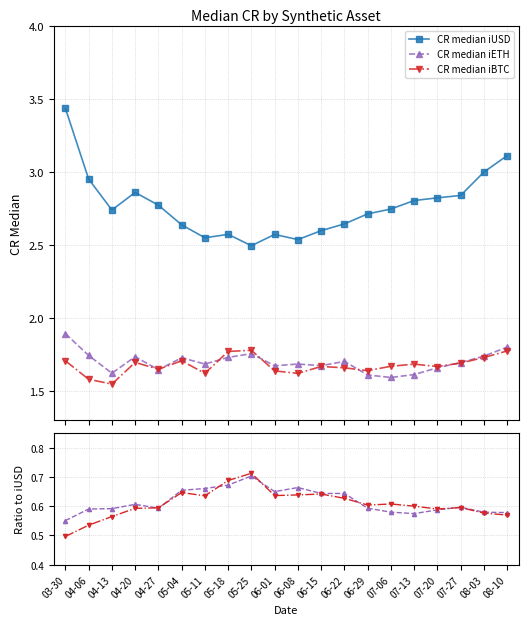

At 08-10, list the series in order from smallest to largest.

CR median iBTC, CR median iETH, CR median iUSD